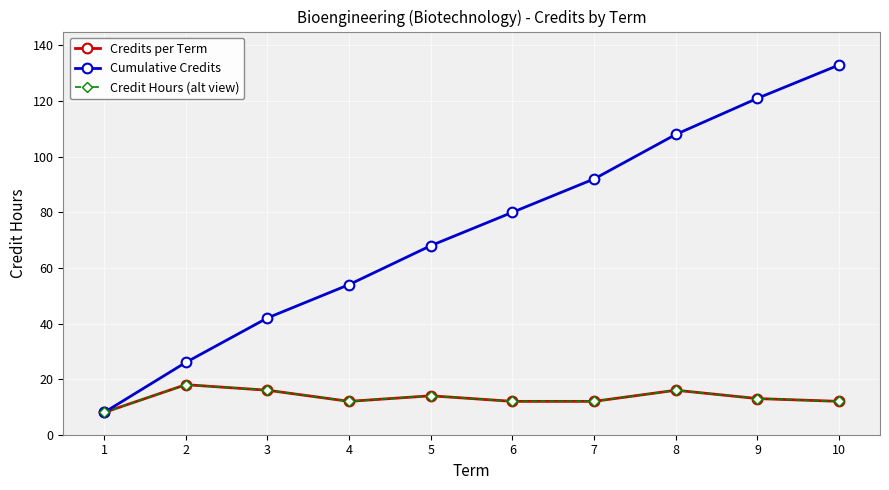

What is the sum of the Credits per Term values at 9 and 3?

29